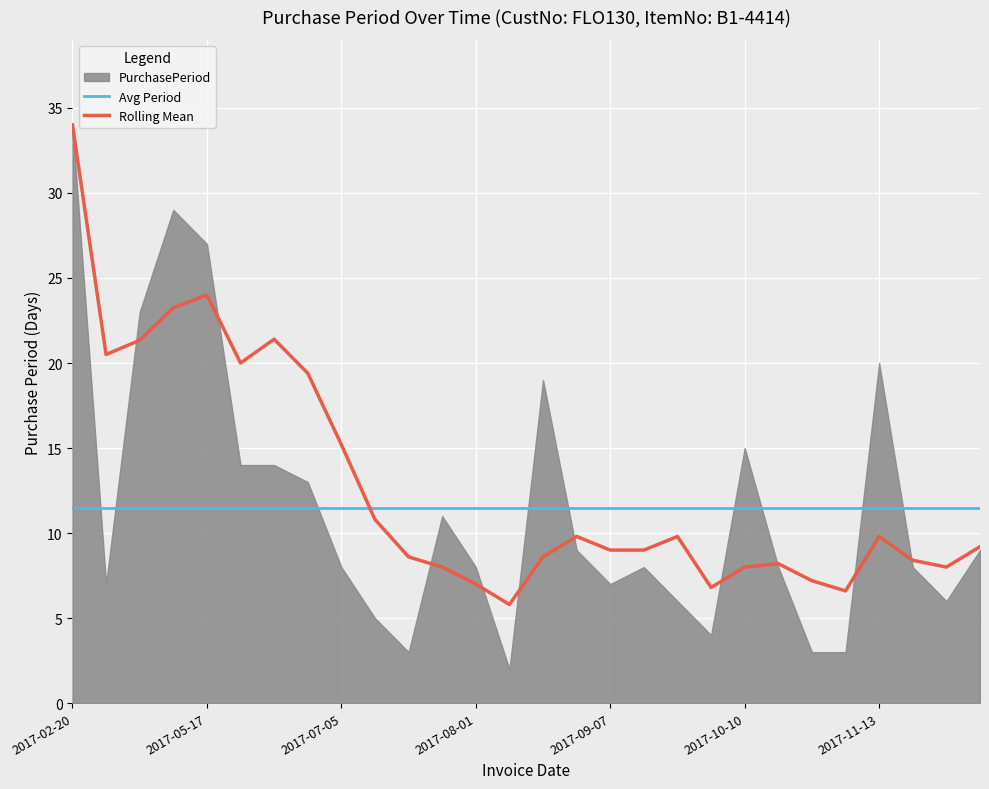

After their last crossing, which series has the higher values: Avg Period or Rolling Mean?

Avg Period